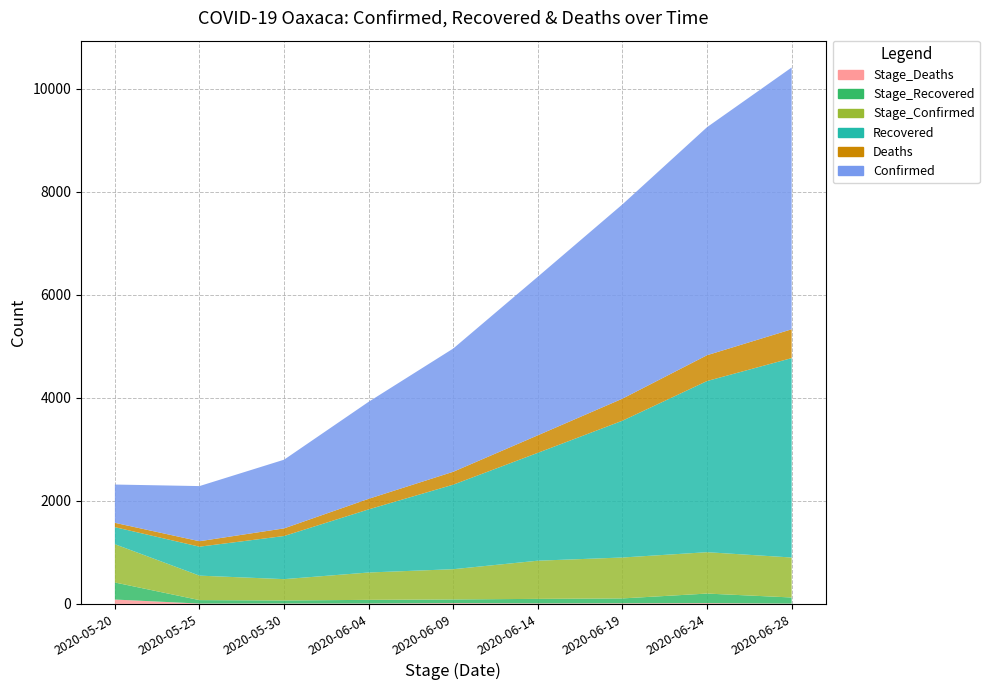

Reading right to left, transcribe all the data shown in this chart.

Confirmed: 2020-06-28=5081	2020-06-24=4426	2020-06-19=3771	2020-06-14=3078	2020-06-09=2392	2020-06-04=1883	2020-05-30=1333	2020-05-25=1070	2020-05-20=743
Deaths: 2020-06-28=559	2020-06-24=501	2020-06-19=428	2020-06-14=340	2020-06-09=250	2020-06-04=205	2020-05-30=148	2020-05-25=106	2020-05-20=84
Recovered: 2020-06-28=3870	2020-06-24=3322	2020-06-19=2655	2020-06-14=2094	2020-06-09=1641	2020-06-04=1225	2020-05-30=837	2020-05-25=562	2020-05-20=331
Stage_Confirmed: 2020-06-28=776	2020-06-24=803	2020-06-19=794	2020-06-14=741	2020-06-09=587	2020-06-04=531	2020-05-30=414	2020-05-25=475	2020-05-20=743
Stage_Deaths: 2020-06-28=5	2020-06-24=14	2020-06-19=11	2020-06-14=9	2020-06-09=14	2020-06-04=7	2020-05-30=7	2020-05-25=6	2020-05-20=84
Stage_Recovered: 2020-06-28=119	2020-06-24=186	2020-06-19=95	2020-06-14=88	2020-06-09=72	2020-06-04=71	2020-05-30=59	2020-05-25=67	2020-05-20=331